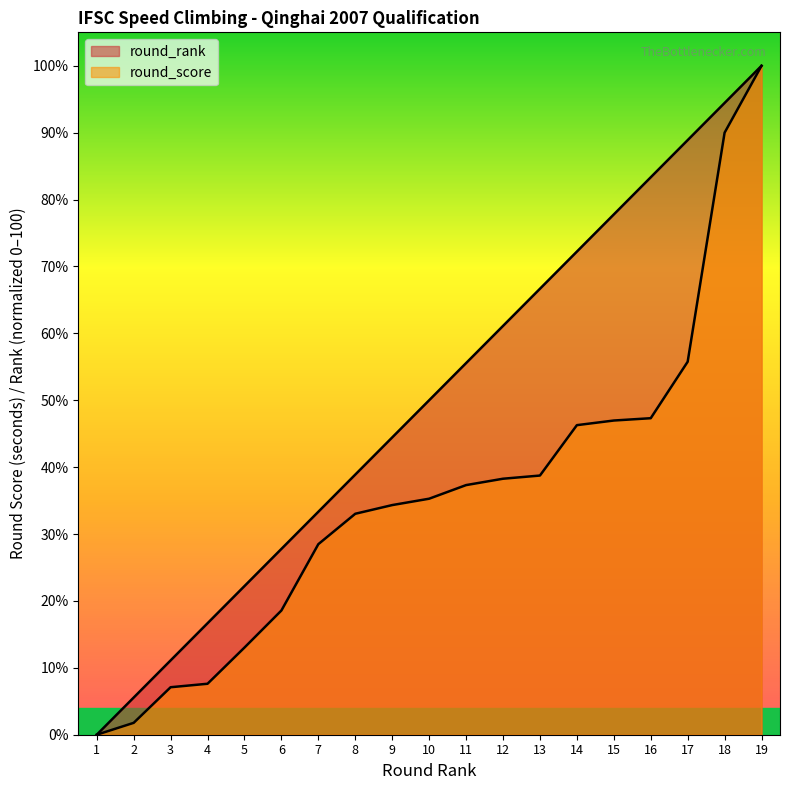

Which series has the largest range (max minus min)?

round_rank